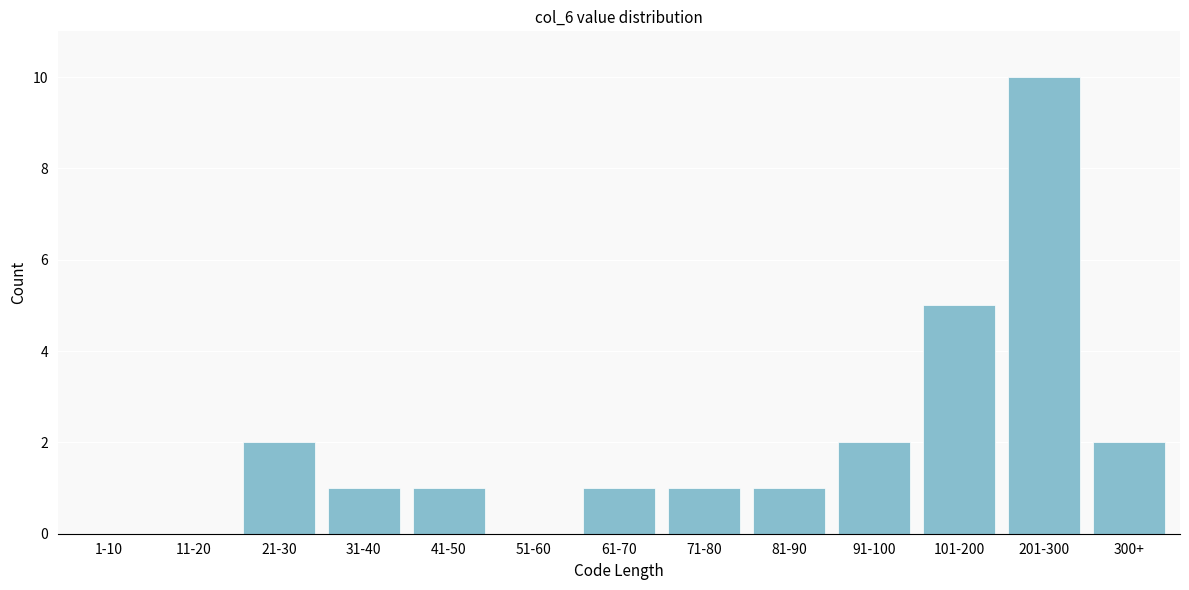

Reading right to left, transcribe all the data shown in this chart.

300+=2	201-300=10	101-200=5	91-100=2	81-90=1	71-80=1	61-70=1	51-60=0	41-50=1	31-40=1	21-30=2	11-20=0	1-10=0